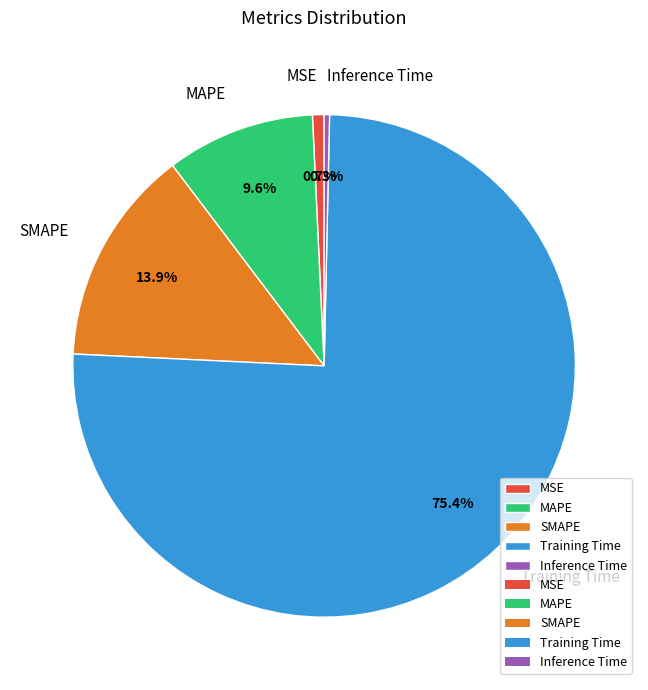

Do Training Time and Inference Time together represent more than half of the pie?

Yes